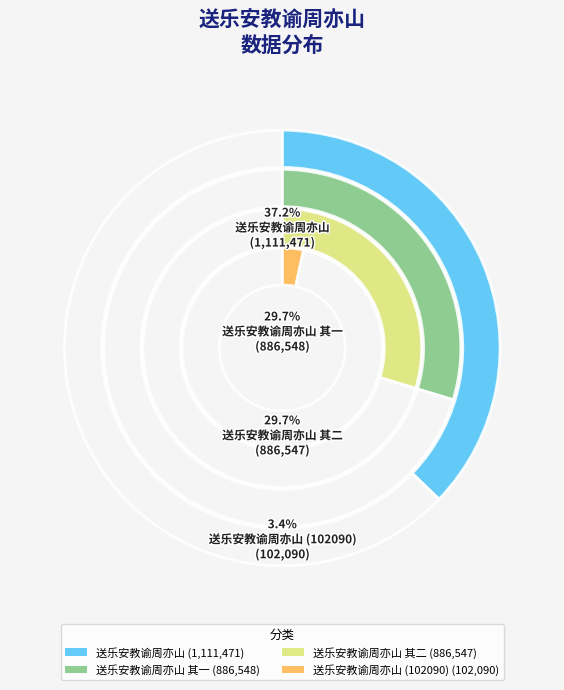

What is the change in value from 送乐安教谕周亦山 to 送乐安教谕周亦山 其二?

-224924